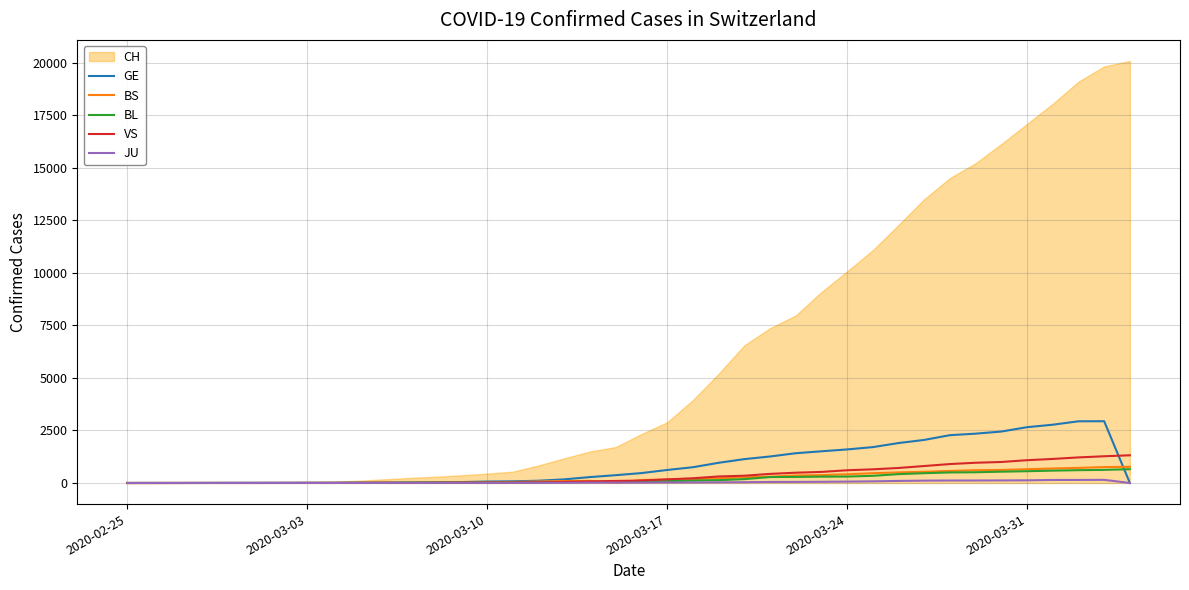

What is the difference between the maximum and minimum values in the BL series?

656